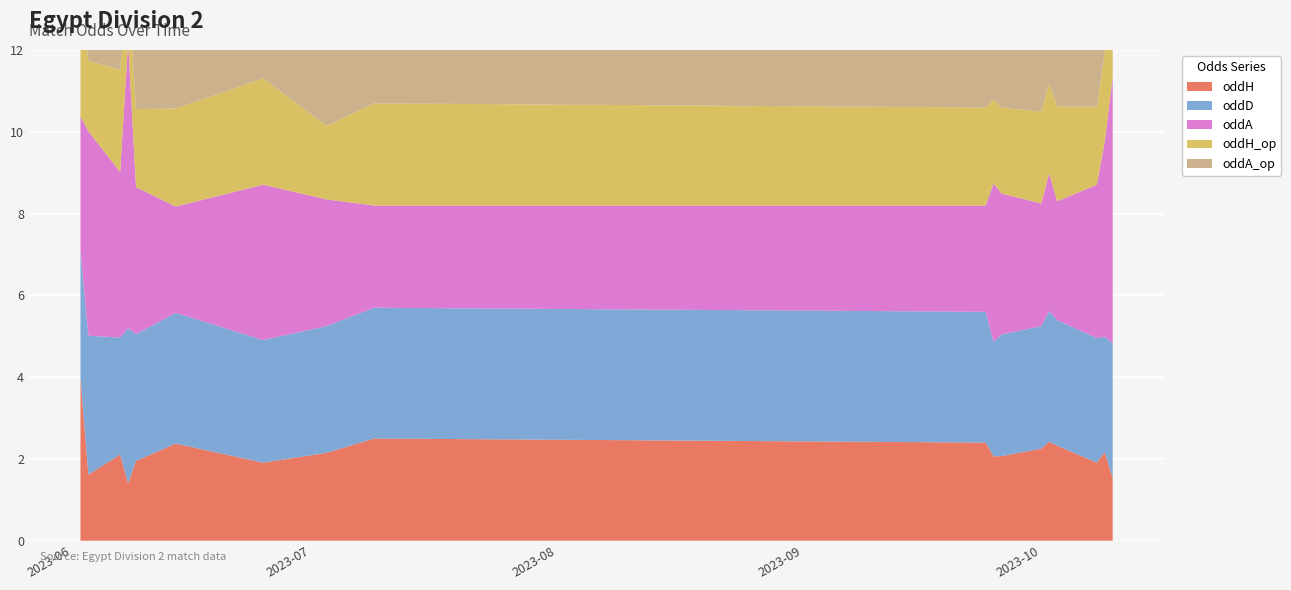

Reading left to right, transcribe all the data shown in this chart.

oddH: 2023-06-02=4.0	2023-06-03=1.6	2023-06-07=2.1	2023-06-08=1.4	2023-06-09=1.9	2023-06-14=2.4	2023-06-25=1.9	2023-07-03=2.1	2023-07-09=2.5	2023-09-24=2.4	2023-09-25=2.1	2023-09-26=2.1	2023-10-01=2.2	2023-10-02=2.4	2023-10-03=2.3	2023-10-08=1.9	2023-10-09=2.2	2023-10-10=1.5
oddD: 2023-06-02=3.1	2023-06-03=3.4	2023-06-07=2.9	2023-06-08=3.8	2023-06-09=3.1	2023-06-14=3.2	2023-06-25=3.0	2023-07-03=3.1	2023-07-09=3.2	2023-09-24=3.2	2023-09-25=2.8	2023-09-26=3.0	2023-10-01=3.0	2023-10-02=3.2	2023-10-03=3.1	2023-10-08=3.0	2023-10-09=2.8	2023-10-10=3.3
oddA: 2023-06-02=3.3	2023-06-03=5.0	2023-06-07=4.0	2023-06-08=7.0	2023-06-09=3.6	2023-06-14=2.6	2023-06-25=3.8	2023-07-03=3.1	2023-07-09=2.5	2023-09-24=2.6	2023-09-25=3.9	2023-09-26=3.5	2023-10-01=3.0	2023-10-02=3.4	2023-10-03=2.9	2023-10-08=3.8	2023-10-09=4.8	2023-10-10=6.5
oddH_op: 2023-06-02=3.0	2023-06-03=1.7	2023-06-07=2.5	2023-06-08=1.5	2023-06-09=1.9	2023-06-14=2.4	2023-06-25=2.6	2023-07-03=1.8	2023-07-09=2.5	2023-09-24=2.4	2023-09-25=2.1	2023-09-26=2.1	2023-10-01=2.2	2023-10-02=2.2	2023-10-03=2.3	2023-10-08=1.9	2023-10-09=2.2	2023-10-10=1.6
oddA_op: 2023-06-02=3.8	2023-06-03=4.5	2023-06-07=3.1	2023-06-08=6.0	2023-06-09=3.7	2023-06-14=2.6	2023-06-25=2.6	2023-07-03=4.0	2023-07-09=2.5	2023-09-24=2.6	2023-09-25=3.9	2023-09-26=3.5	2023-10-01=3.0	2023-10-02=3.3	2023-10-03=3.0	2023-10-08=3.8	2023-10-09=4.7	2023-10-10=6.0